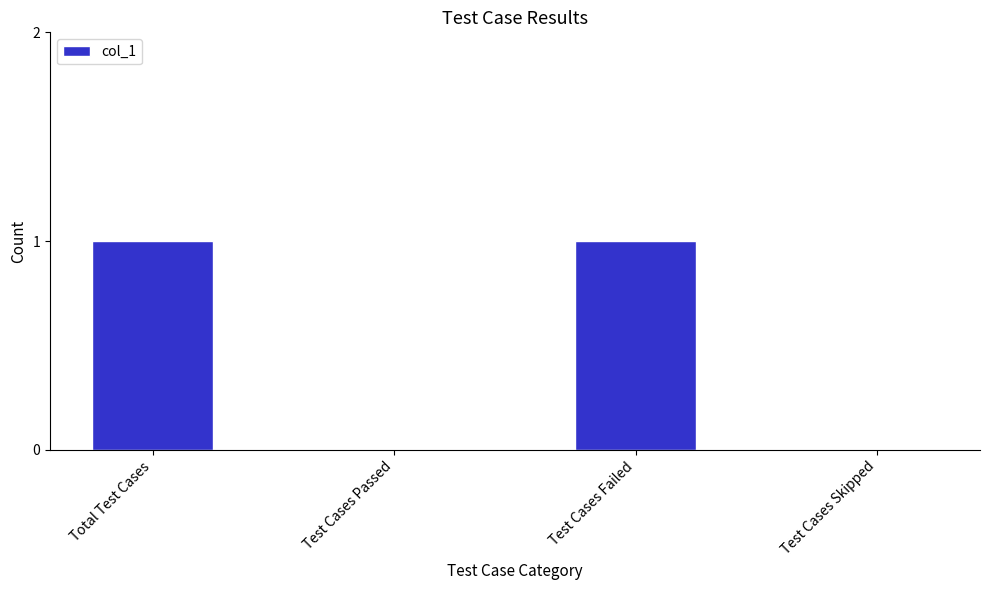

Is it true that the value at Test Cases Failed is 1?

True